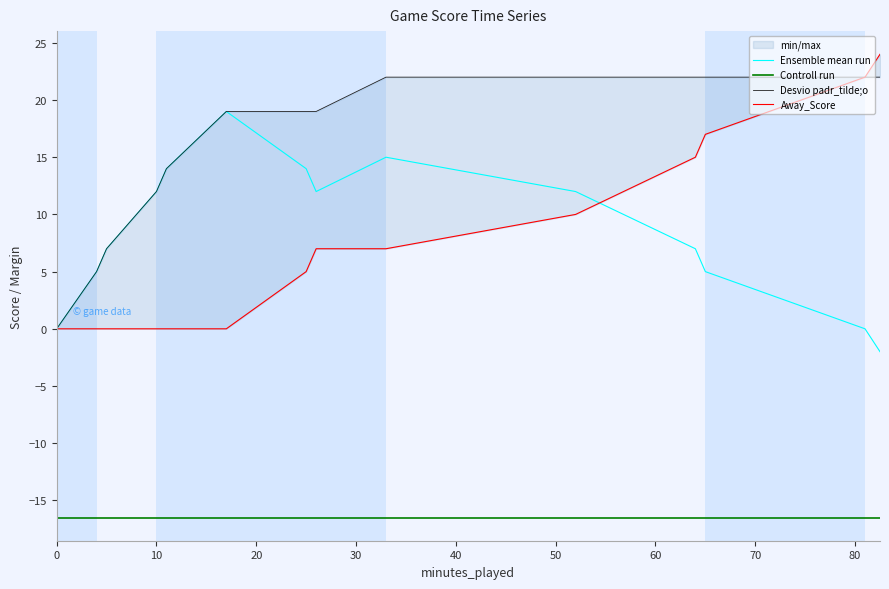

What is the minimum value for Ensemble mean run?

-2.0